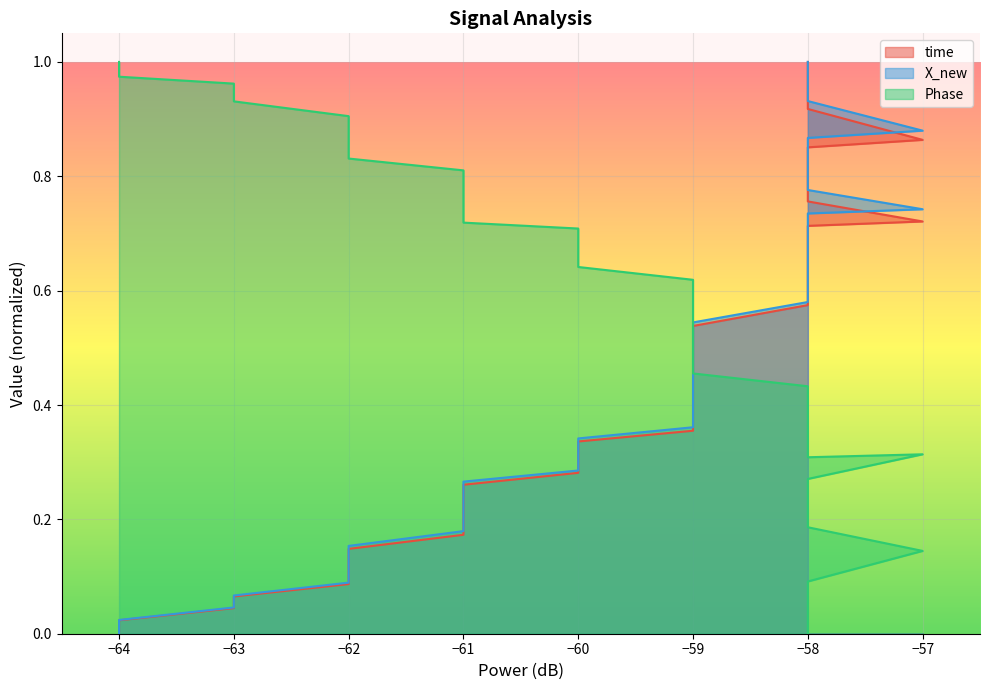

True or false: X_new and time intersect in this chart.

False